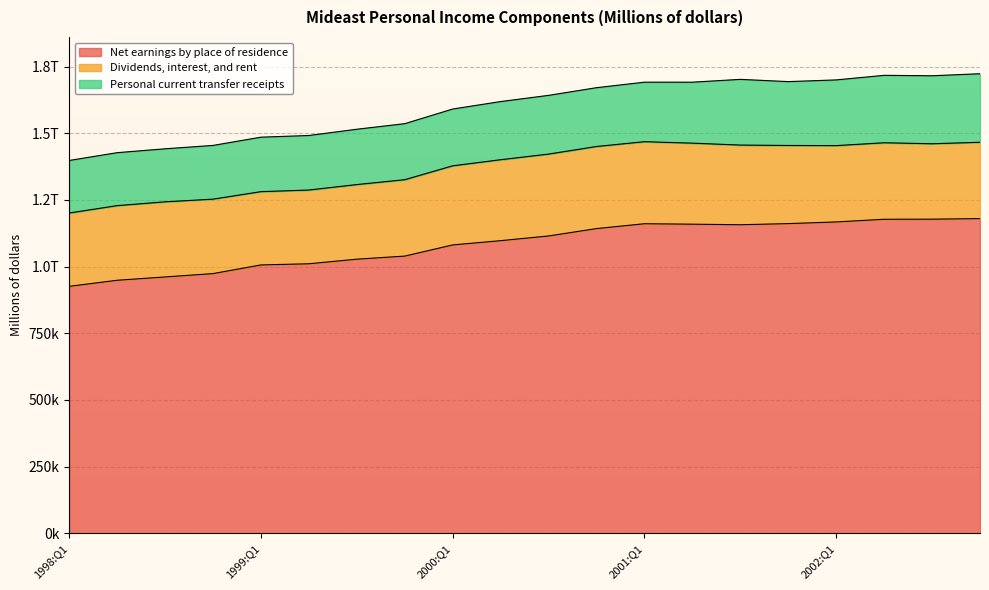

What are all the series names shown in the legend?

Net earnings by place of residence, Dividends, interest, and rent, Personal current transfer receipts